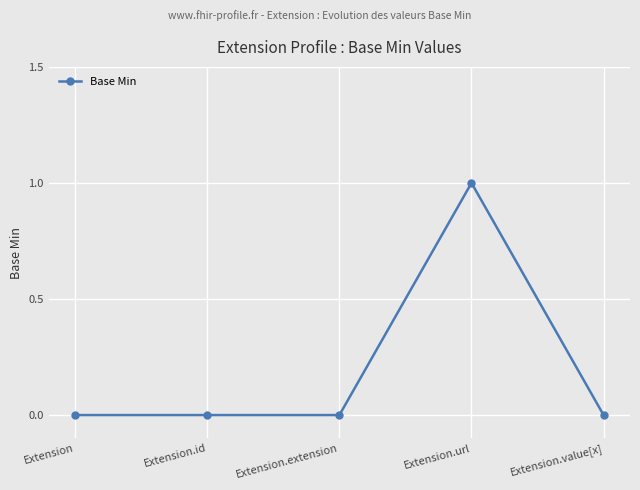

Count the number of data series in this chart.

1